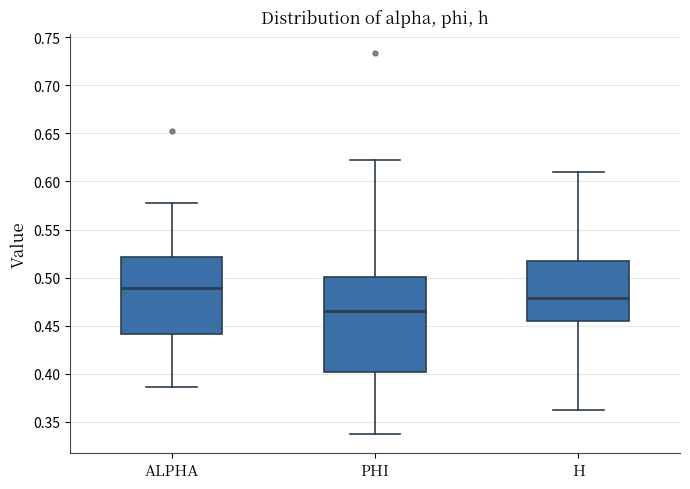

Where does the median line of the box for H sit on the y-axis? The values are not printed on the chart, so give them approximately, as read against the axis.

0.480